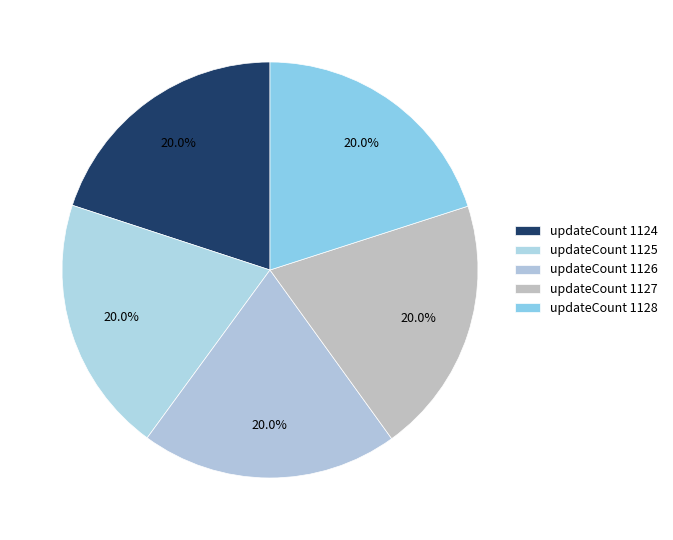

How many segments does this pie chart have?

5